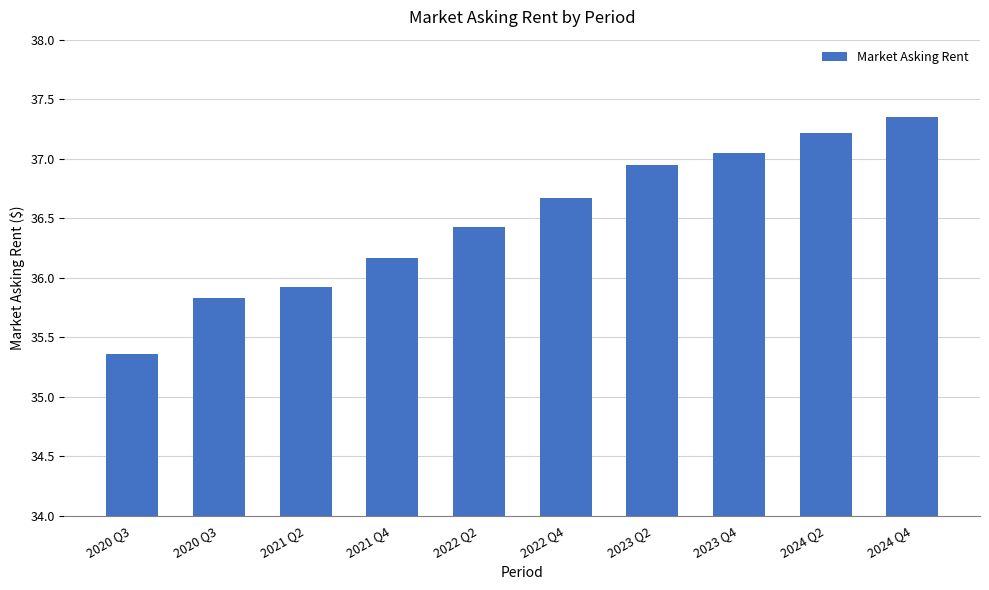

Count the number of values greater than 36.

7